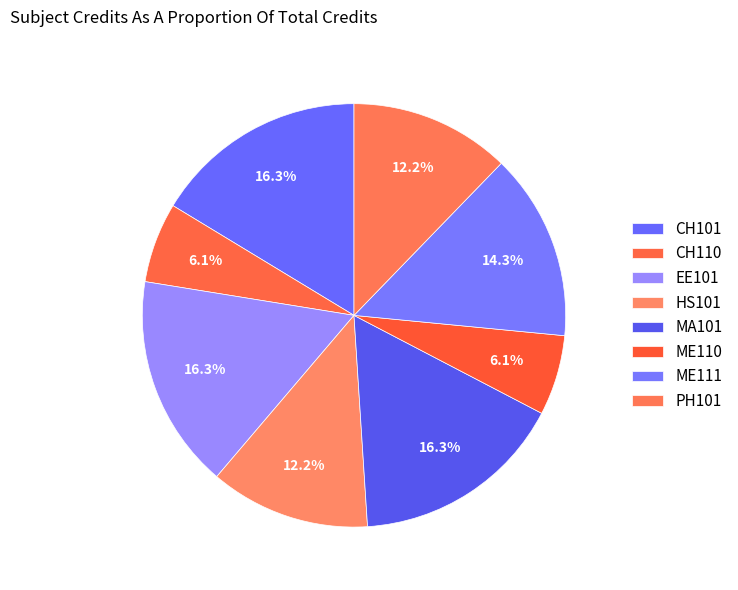

Count the number of slices in the pie.

8